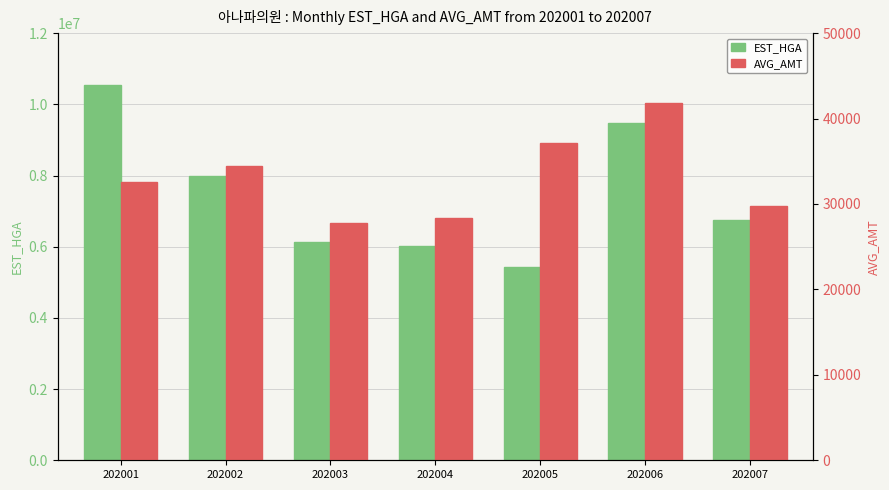

Which series has the largest total across all categories?

EST_HGA